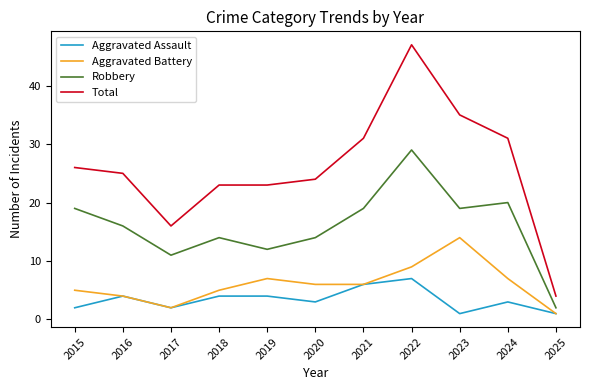

At how many categories does at least one series exceed 15?

10